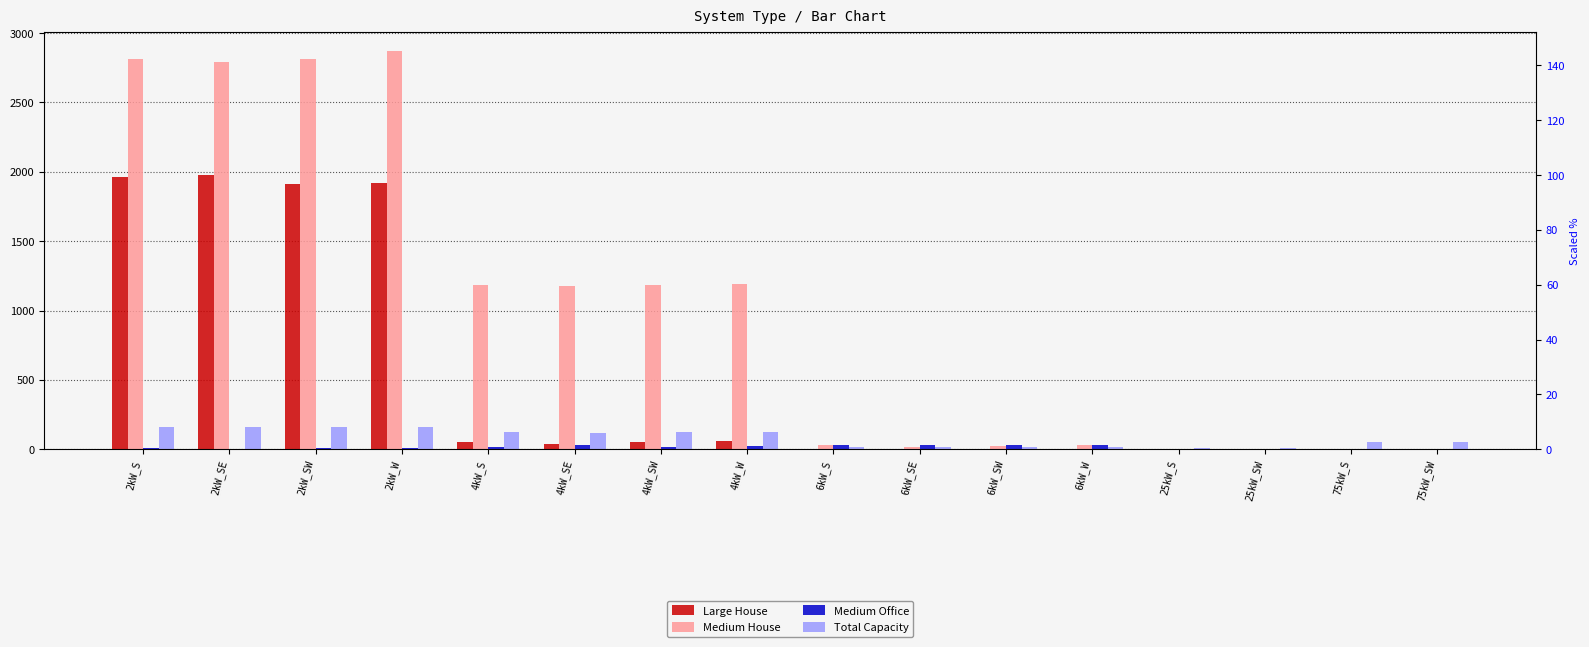

At which label does Medium House reach its minimum?

25kW_S